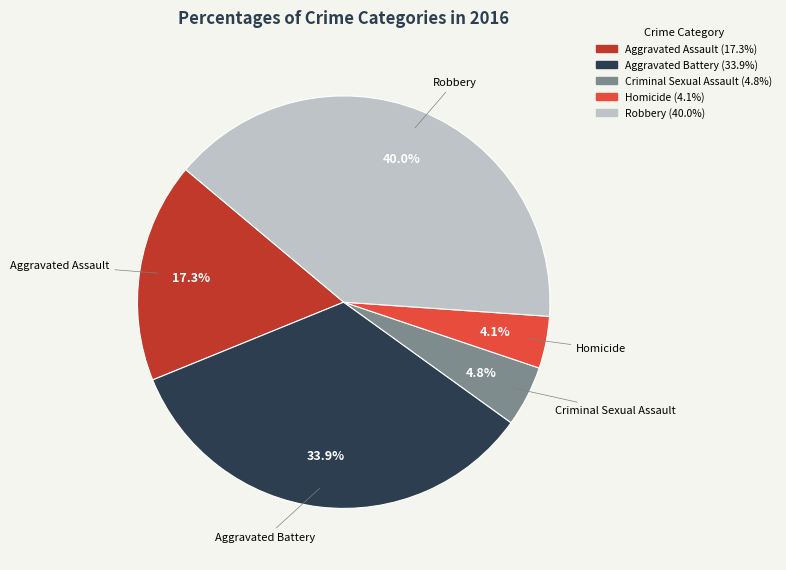

To the nearest percent, what percentage of the pie is Robbery?

40%